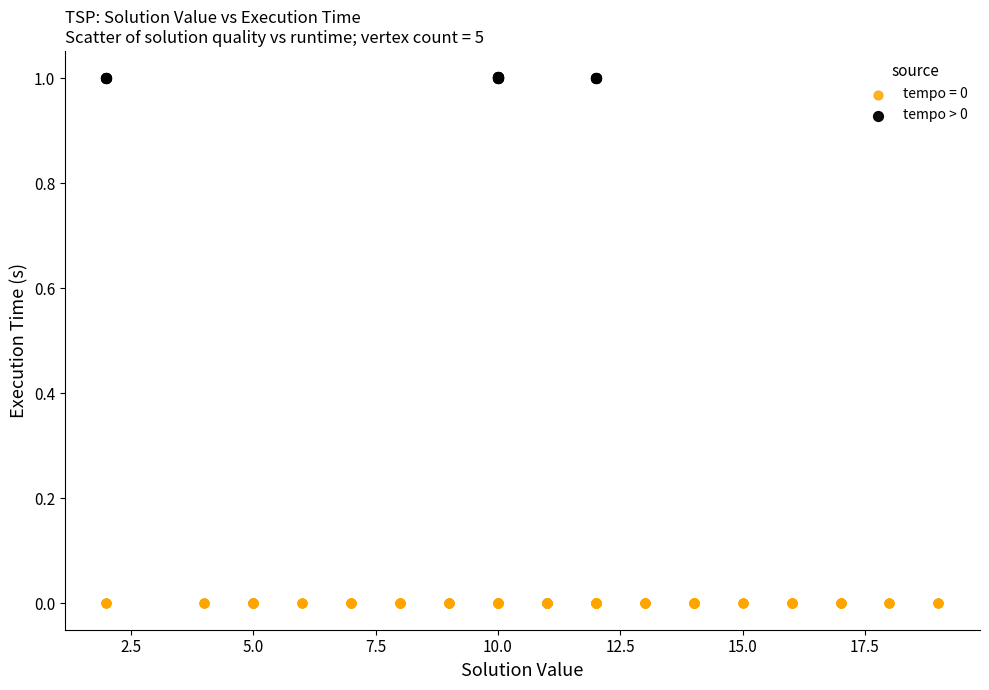

Which series reaches the maximum Y coordinate?

tempo > 0